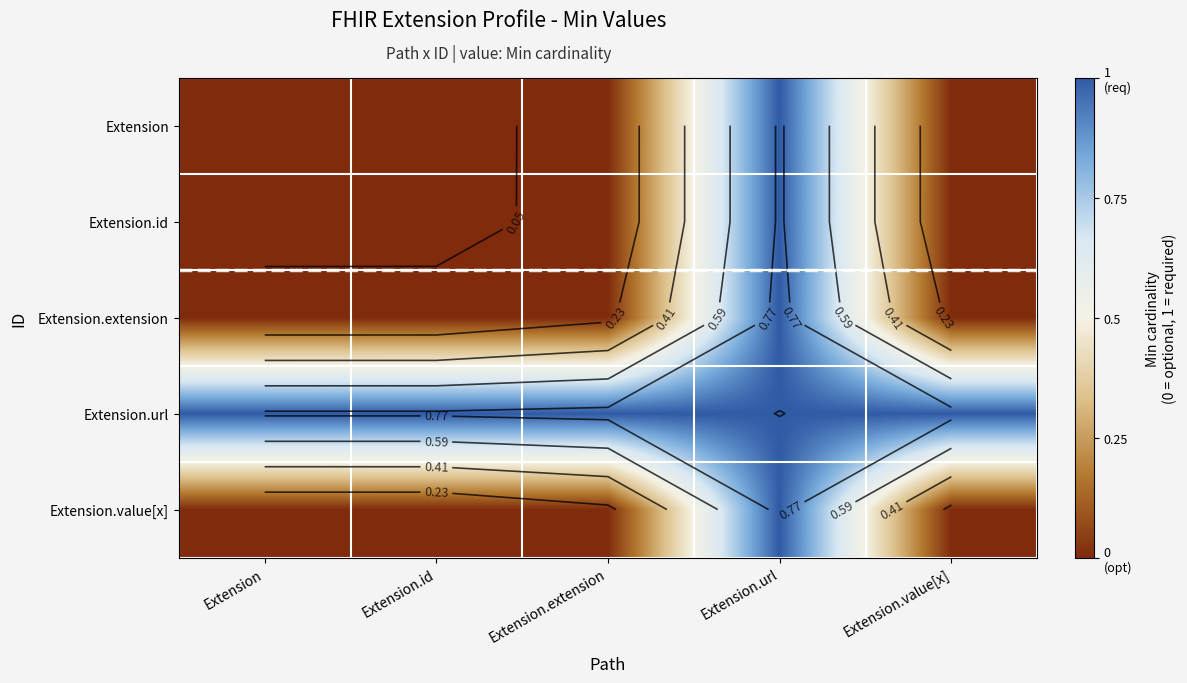

At which label is Extension.extension closest to 0?

Extension